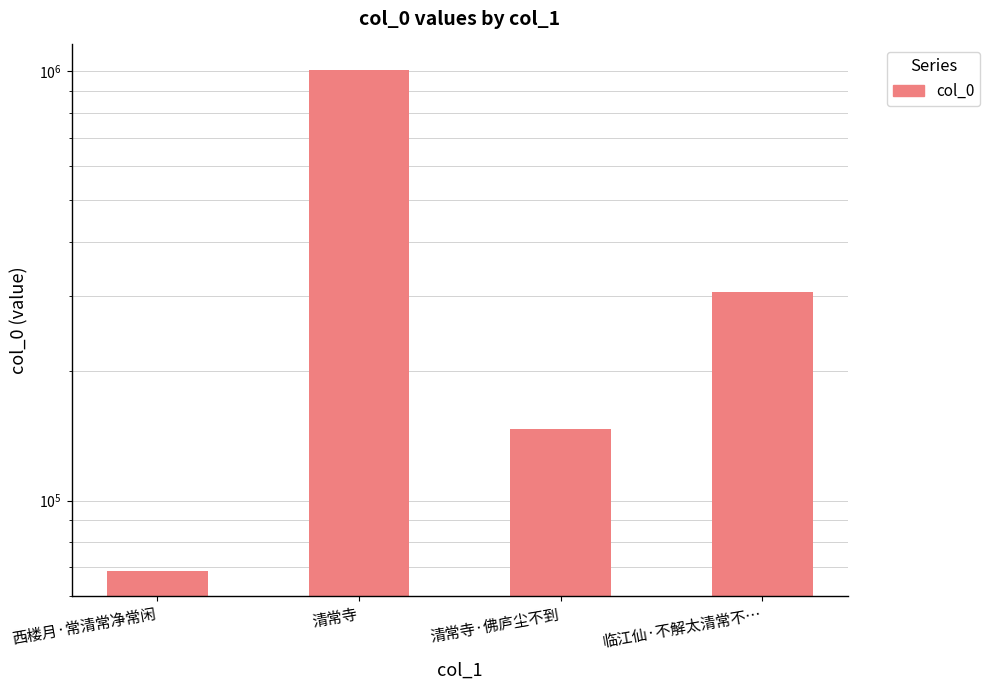

Is it true that the value at 清常寺 is 238098?

False